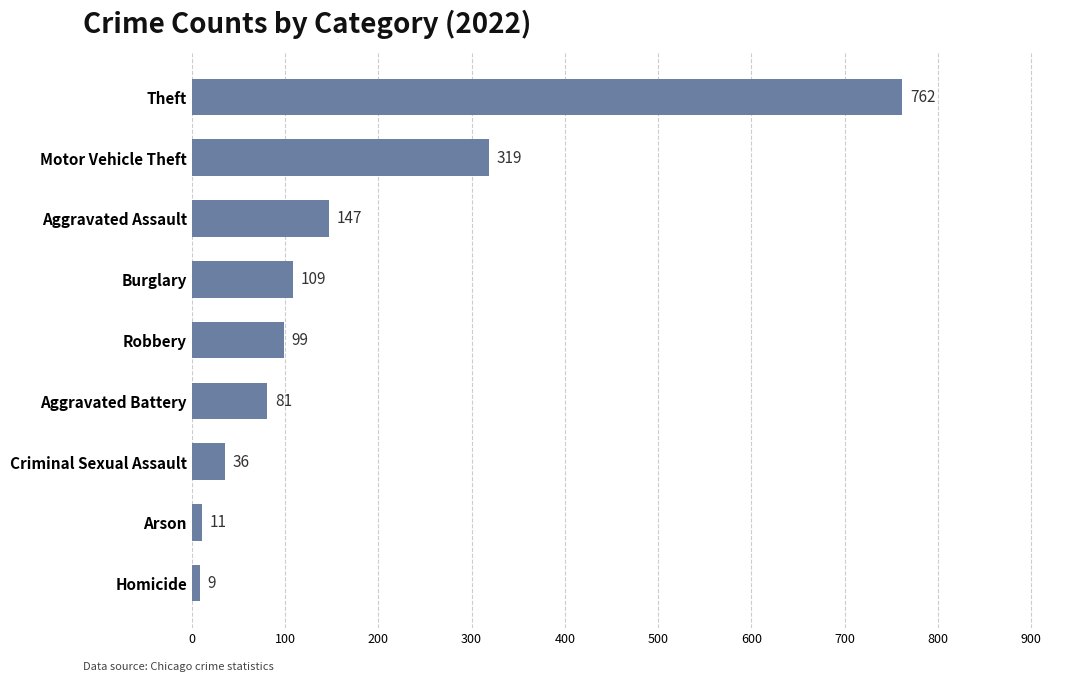

What is the difference between the values at Motor Vehicle Theft and Criminal Sexual Assault?

283